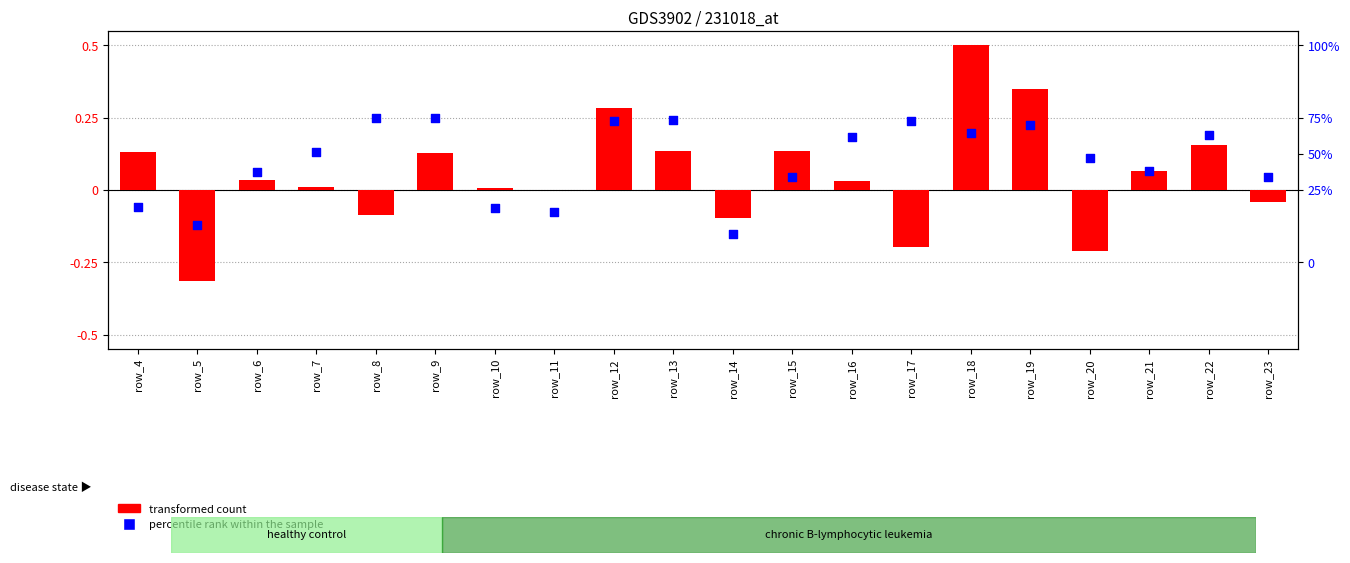

What are all the series names shown in the legend?

transformed count, percentile rank within the sample